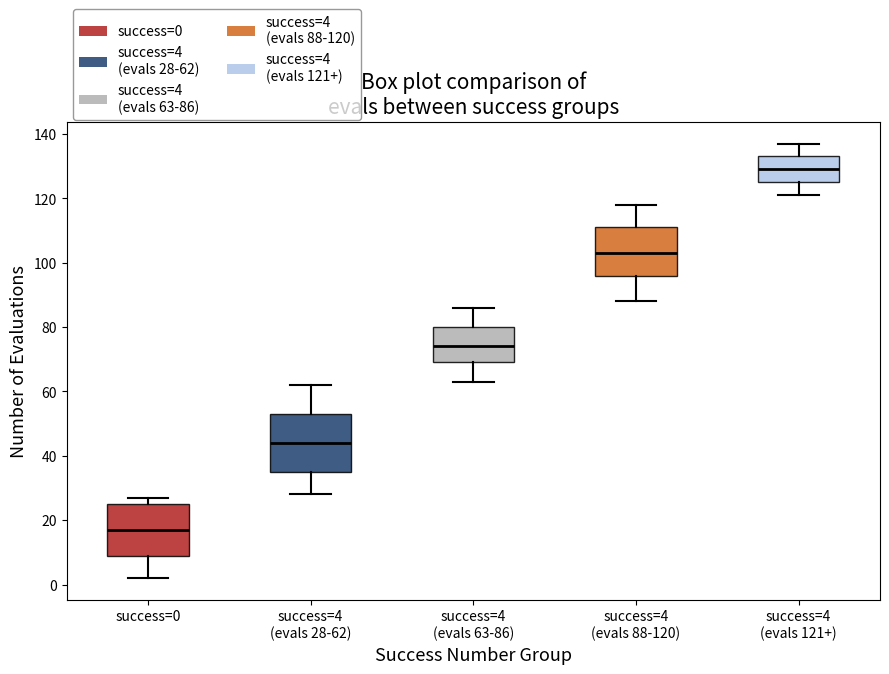

Reading left to right, read every box against the y-axis: the position of its median line, the range the box covers, and the ends of its whiskers. The values are not printed on the chart, so give them approximately, as read against the axis.

success=0: median 18, box 10 to 26, whiskers 2 to 28
success=4 (evals 28-62): median 44, box 36 to 54, whiskers 28 to 62
success=4 (evals 63-86): median 74, box 70 to 80, whiskers 64 to 86
success=4 (evals 88-120): median 104, box 96 to 112, whiskers 88 to 118
success=4 (evals 121+): median 130, box 126 to 134, whiskers 122 to 138